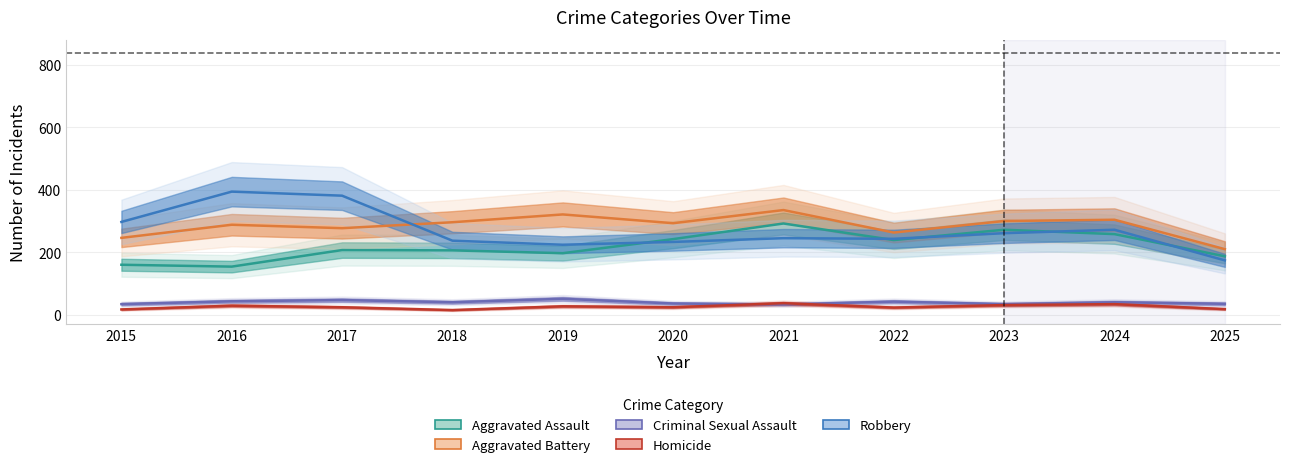

Does the chart display data point markers on the line(s)?

No